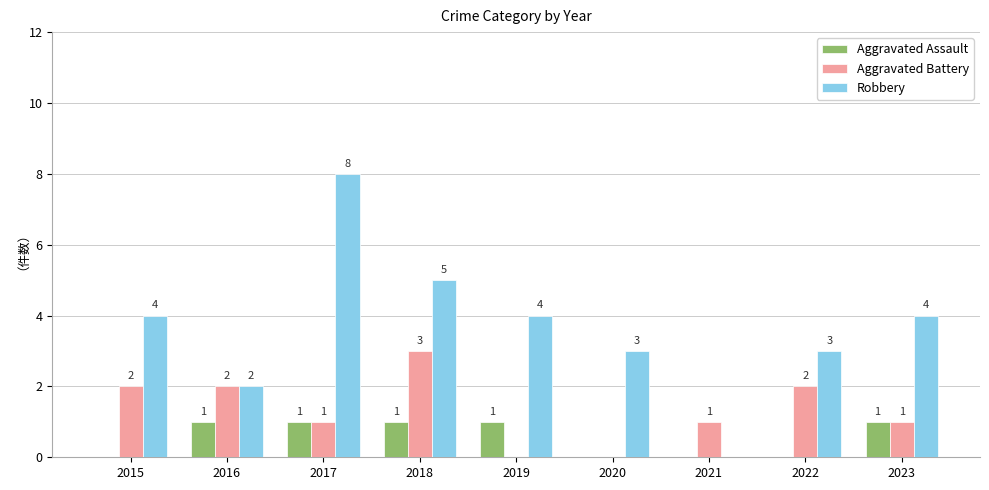

Are the bars grouped side by side (vs. stacked)?

Yes